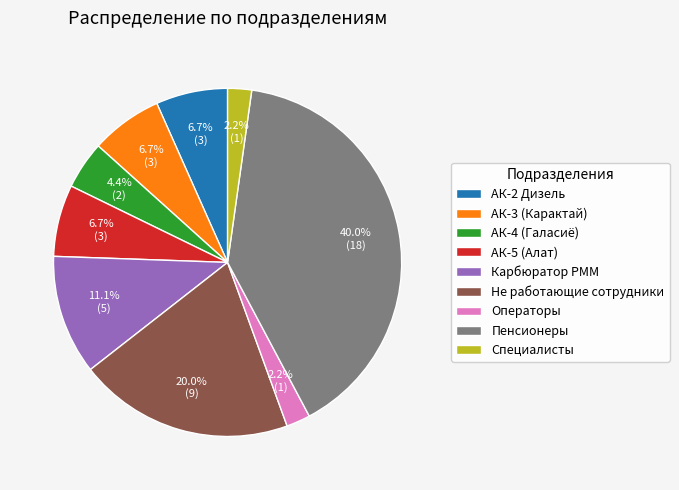

How much of the chart is everything except АК-2 Дизель?

93.3%